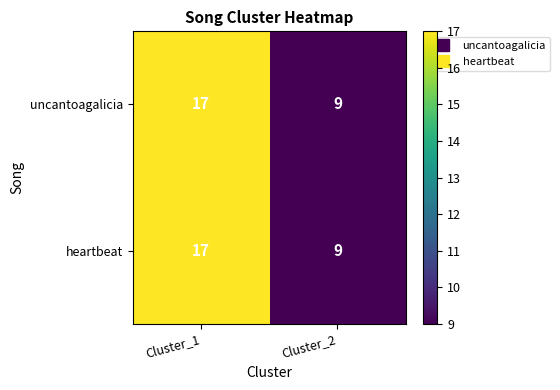

What is the approximate value of uncantoagalicia at Cluster_2?

9